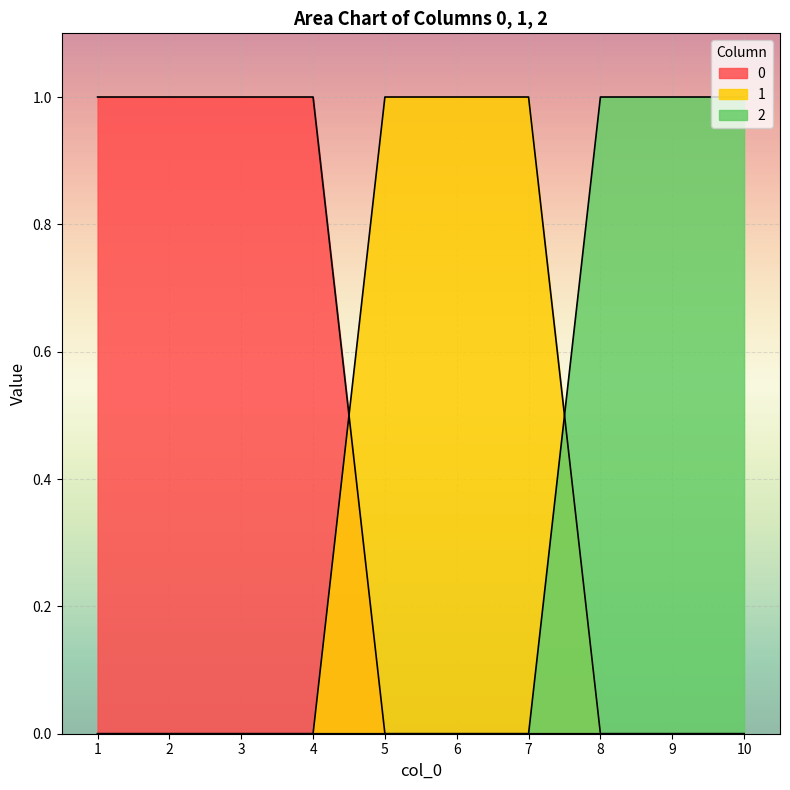

True or false: 2 has a value of 0 at 4.

True